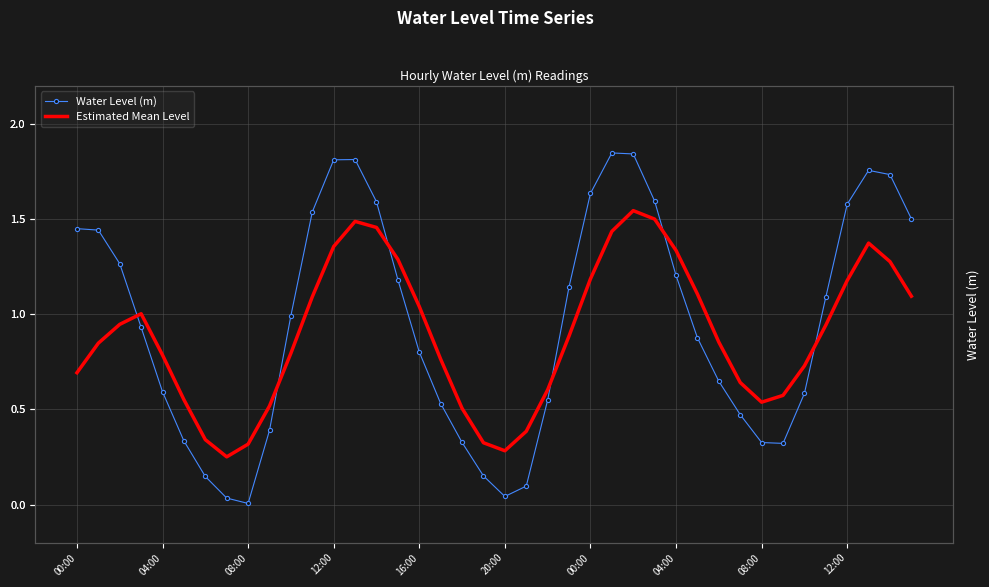

The Water Level (m) series shows 1.4 at 00:00. True or false?

True